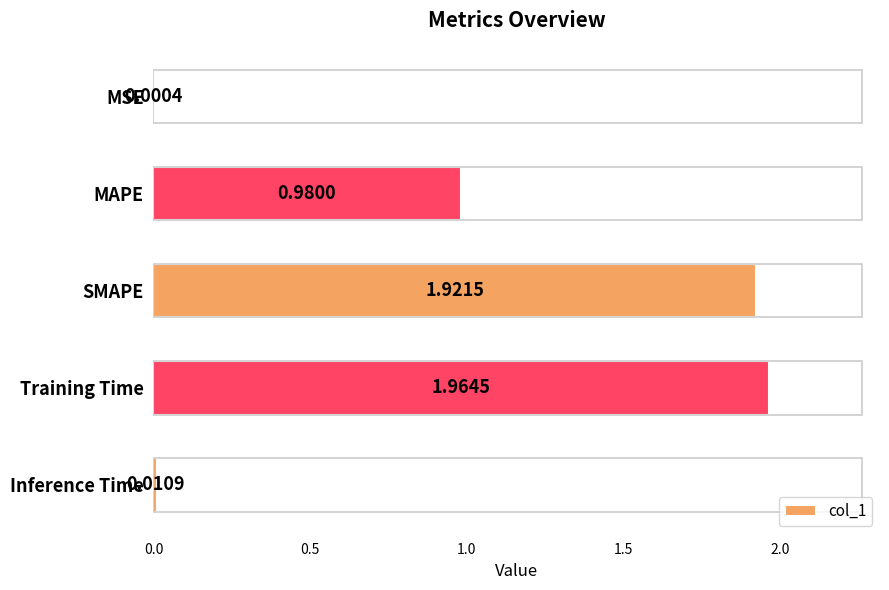

What is the difference between the second highest and minimum values?

1.9